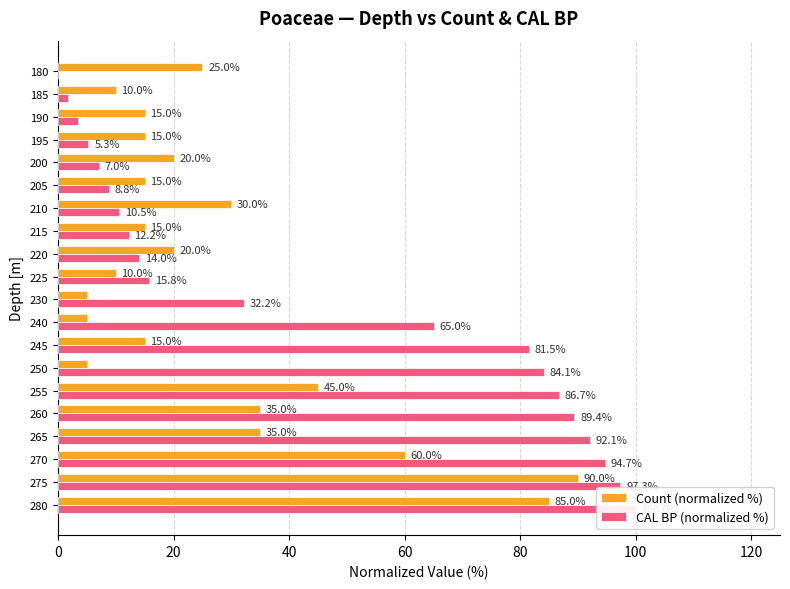

Rank the series by their average value, from lowest to highest.

Count (normalized %), CAL BP (normalized %)